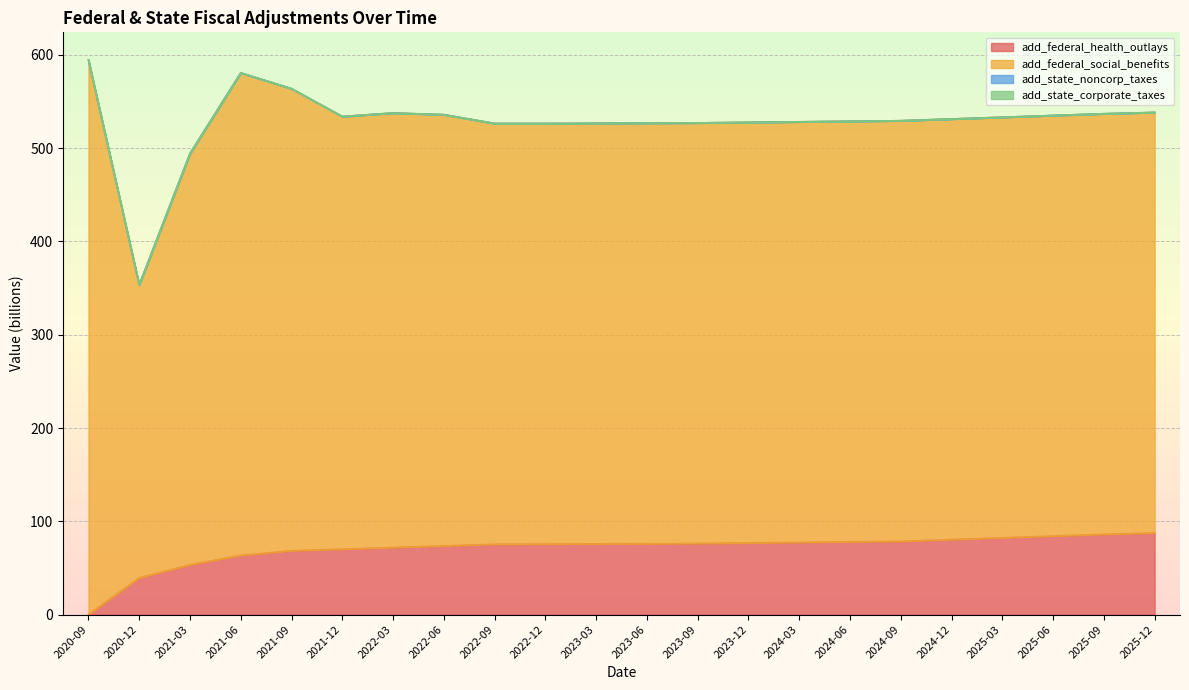

What value does the add_federal_social_benefits series have at 2023-03-31?

450.9